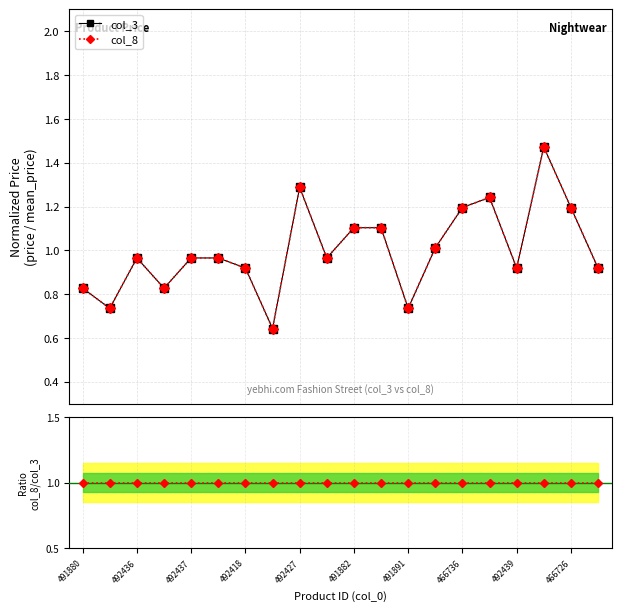

True or false: col_8 and col_3 intersect in this chart.

False